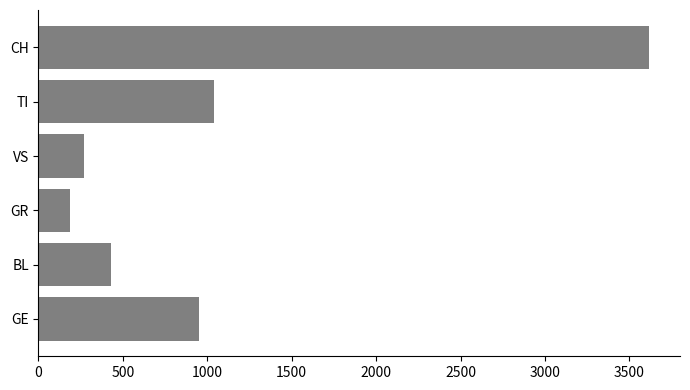

Rank the categories by value from highest to lowest.

CH, TI, GE, BL, VS, GR